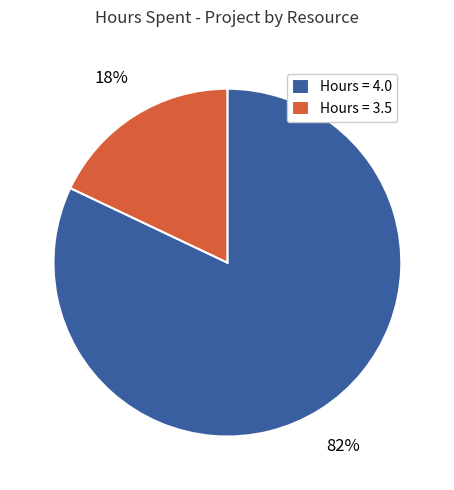

To the nearest percent, what is the average slice percentage?

50%